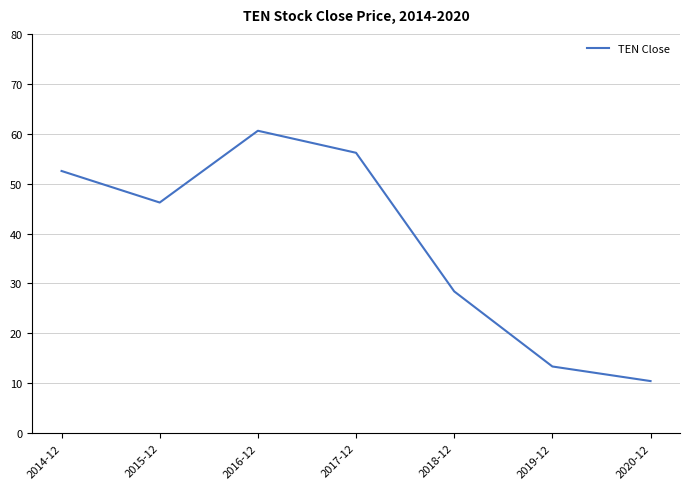

Rank the categories by value from highest to lowest.

2016-12, 2017-12, 2014-12, 2015-12, 2018-12, 2019-12, 2020-12